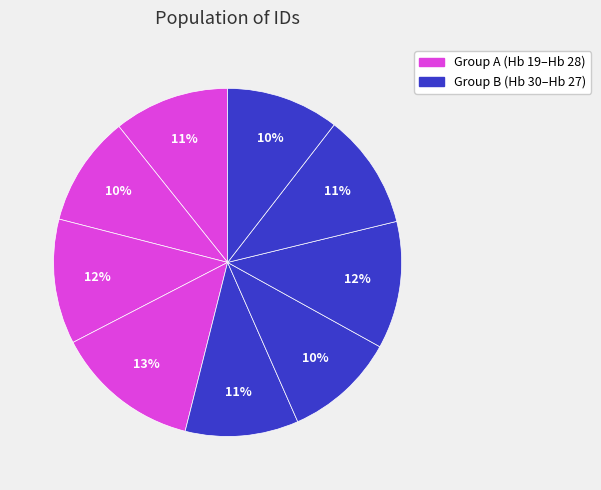

How many slices are in this pie chart?

9